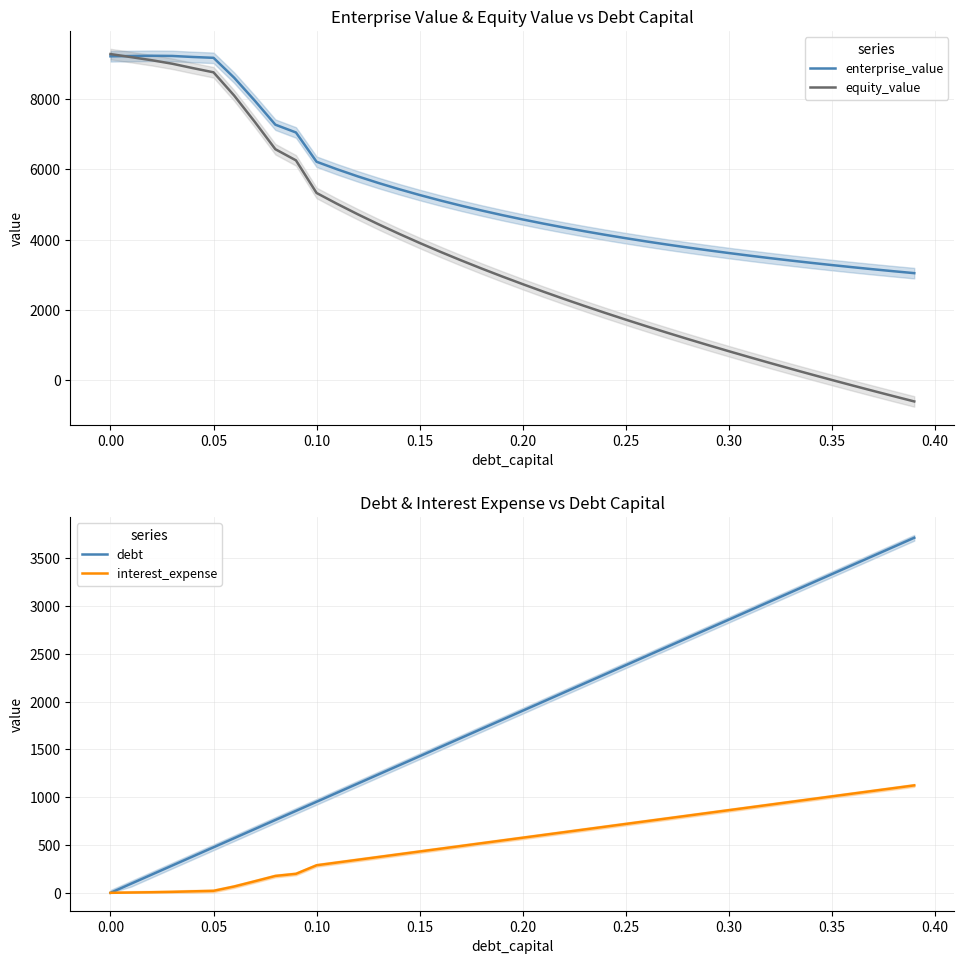

True or false: debt has more than 2 points higher than both neighbors.

False